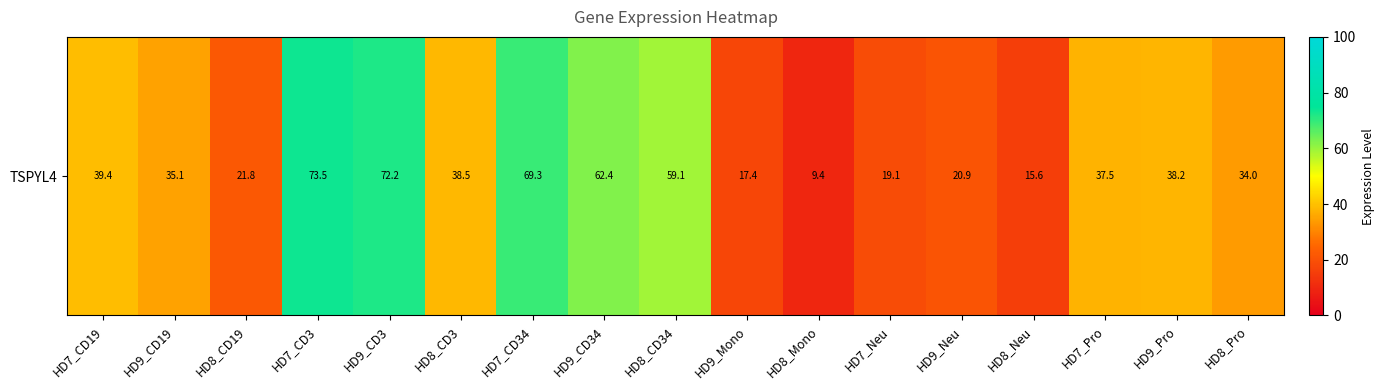

At which label does the data first exceed 37?

HD7_CD19